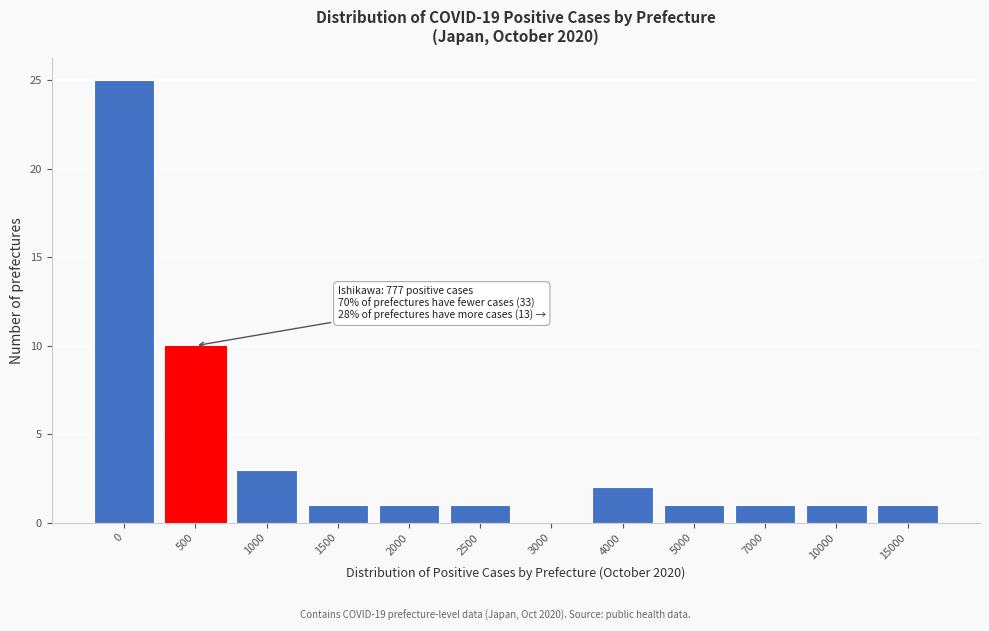

Reading right to left, what are all the values shown in this chart?

15000=1	10000=1	7000=1	5000=1	4000=2	3000=0	2500=1	2000=1	1500=1	1000=3	500=10	0=25